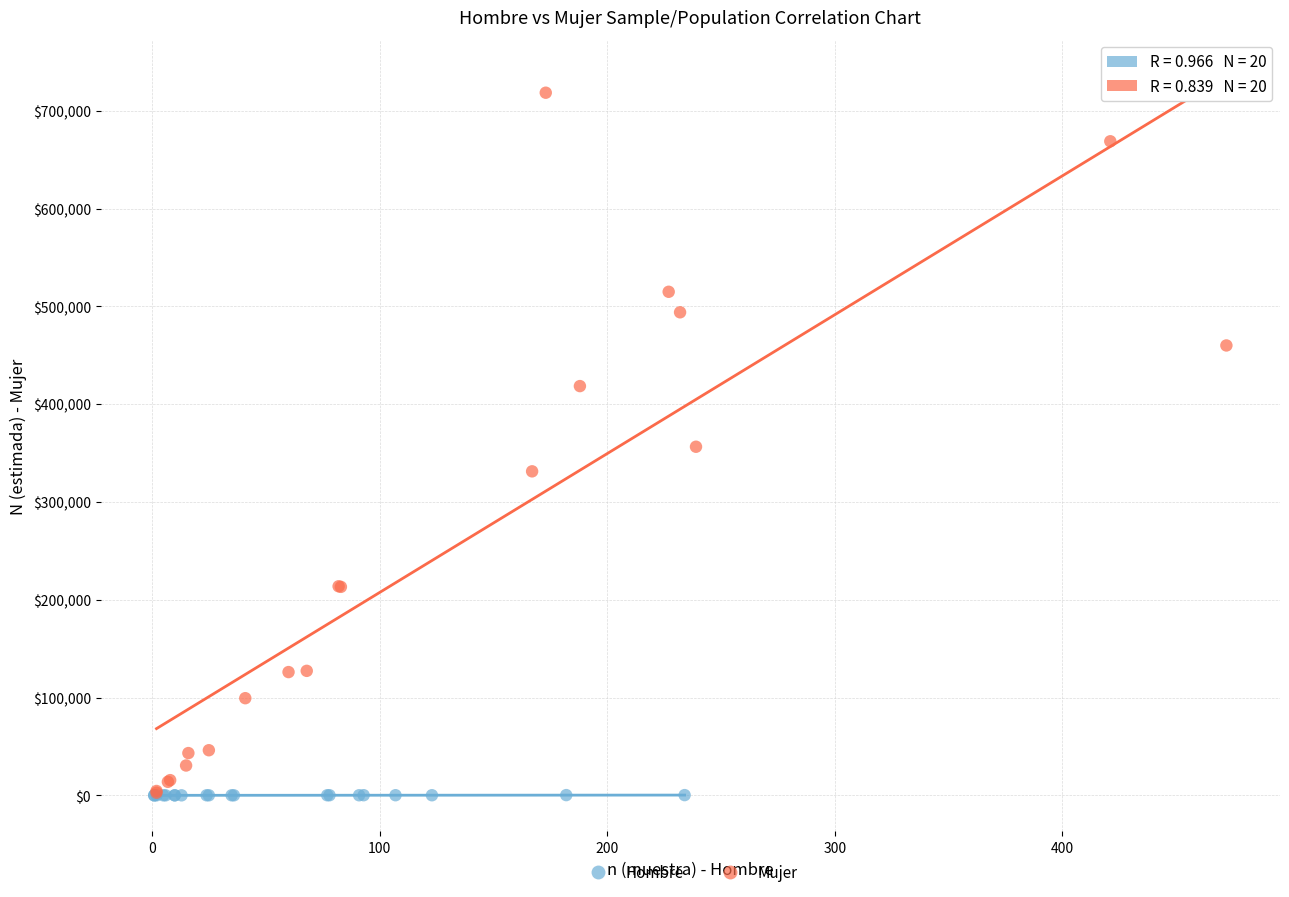

What are all the series names shown in the legend?

Hombre, Mujer